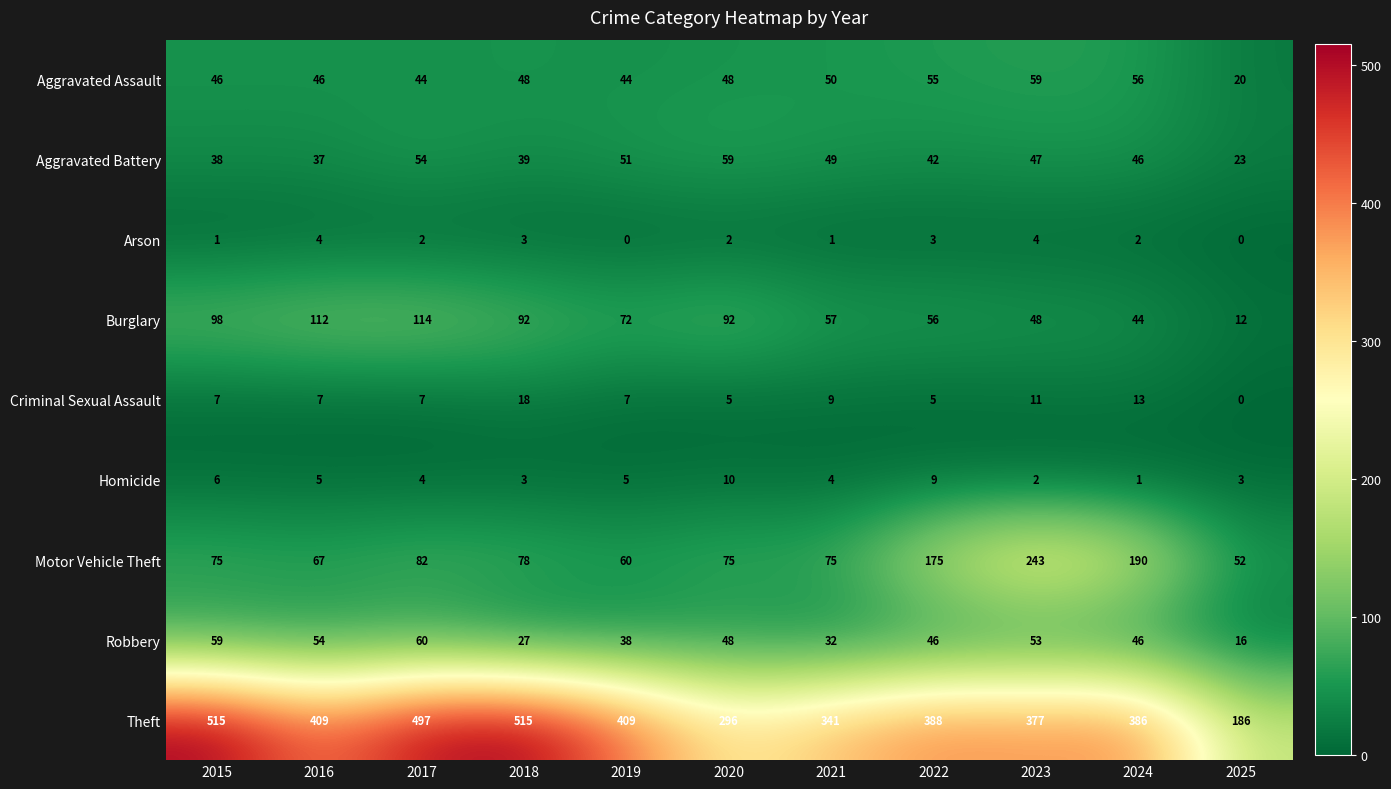

Between 2020 and 2025, which series saw the biggest shift?

Theft